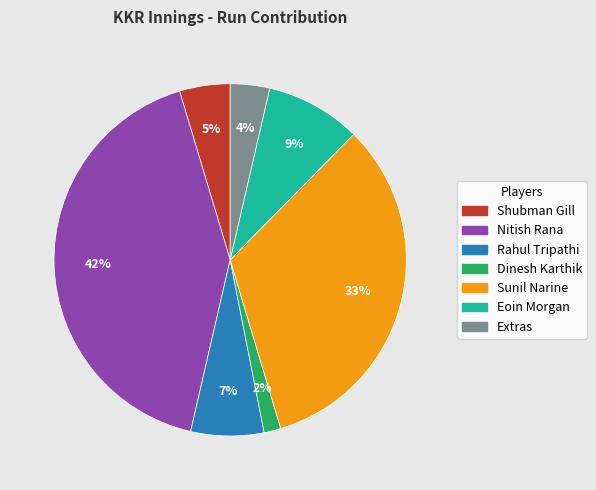

Do Eoin Morgan and Rahul Tripathi together represent more than half of the pie?

No